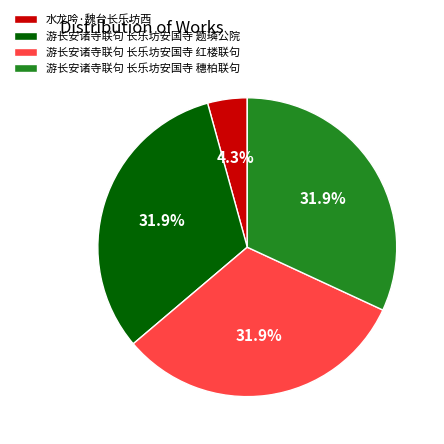

Is the sum of 游长安诸寺联句 长乐坊安国寺 题璘公院 and 水龙吟·魏台长乐坊西 greater than half?

No